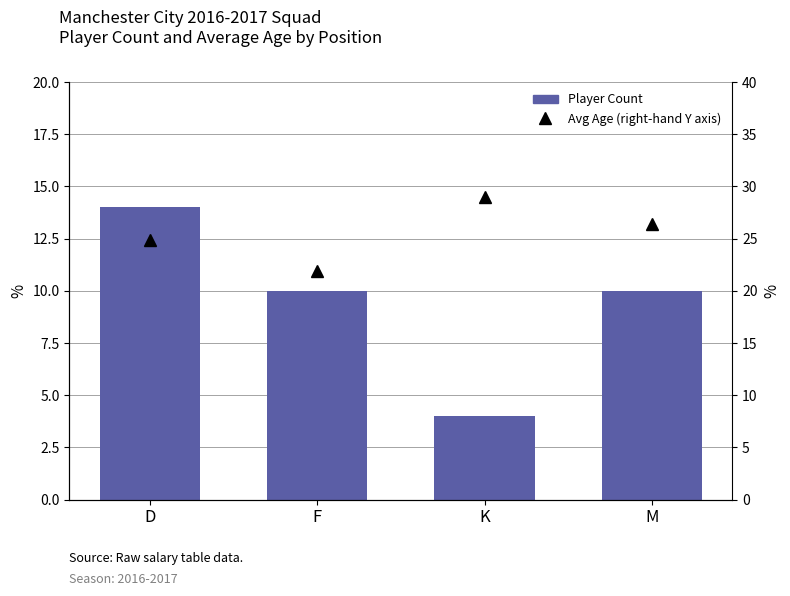

What is the label of the 1st bar from the right?

M